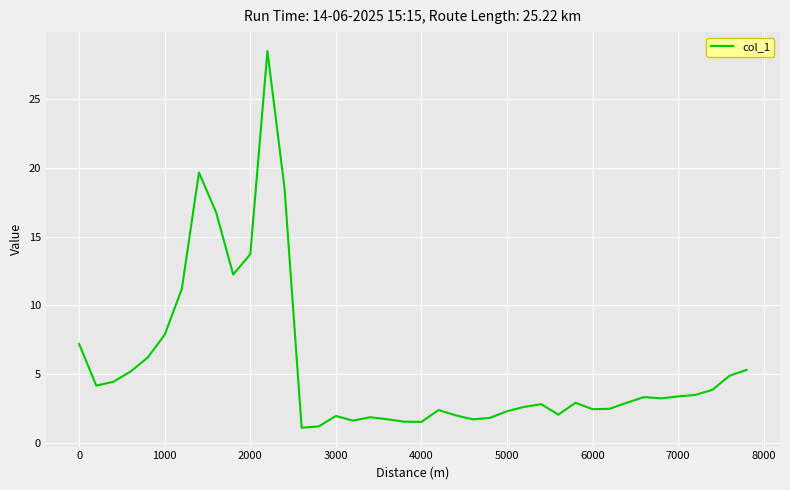

What is the greatest value displayed?

28.5